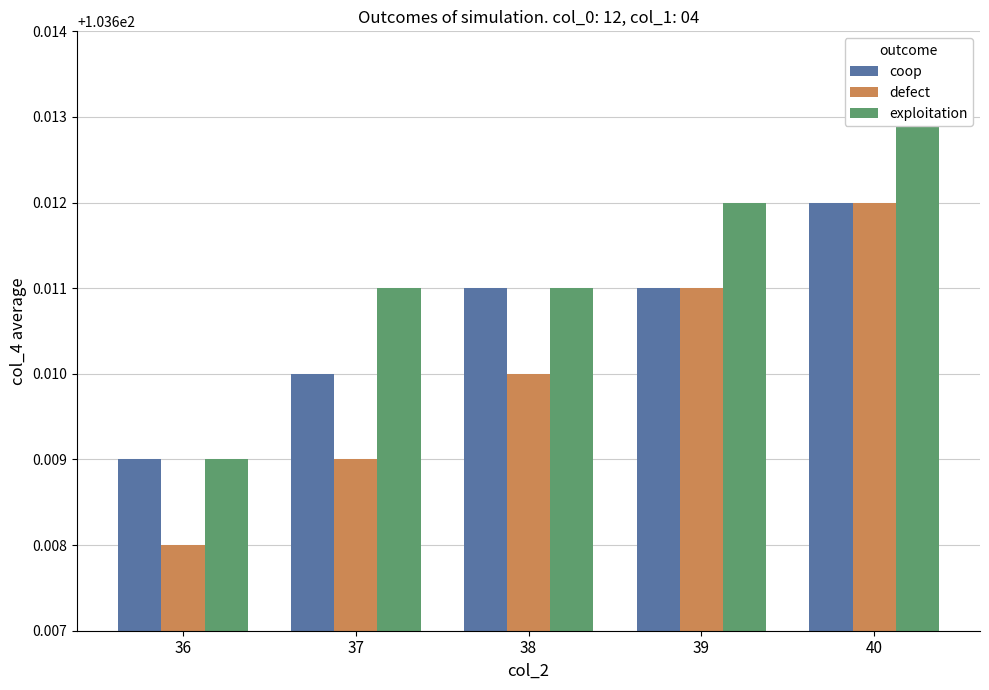

What is the value of the coop bar at the 5th from the left?

103.6